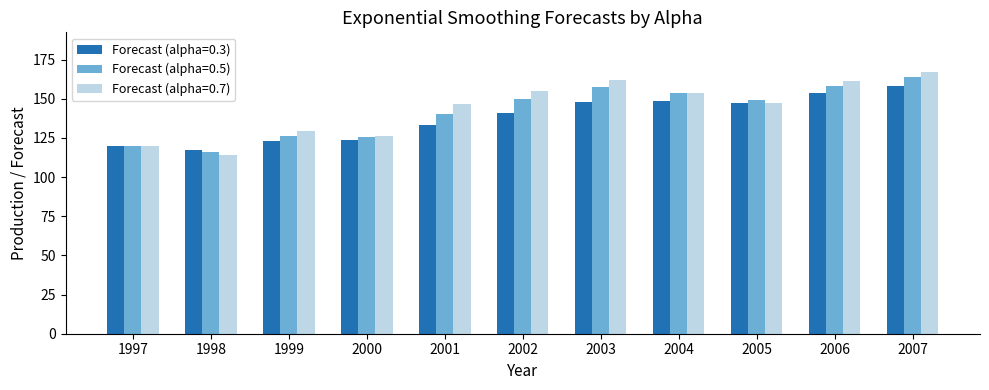

What is the value of the Forecast (alpha=0.3) bar at the 3rd from the left?

123.1